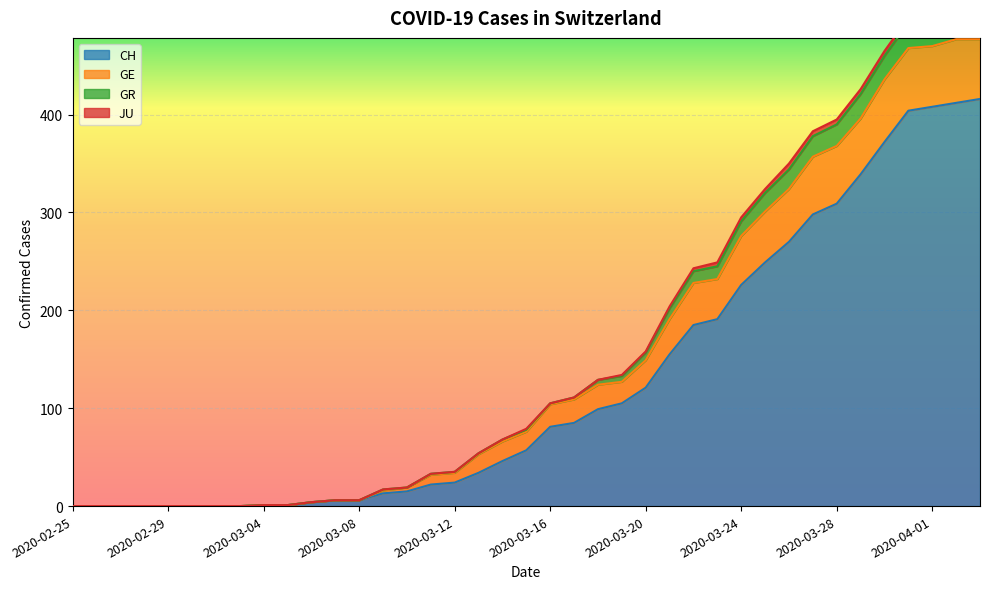

True or false: GR and GE cross at least once.

False